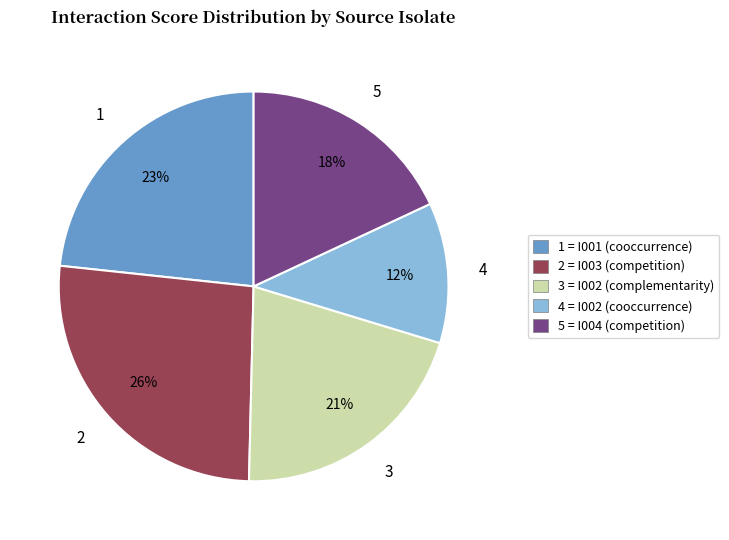

What is the smallest slice in the pie chart?

4 = I002 (cooccurrence)